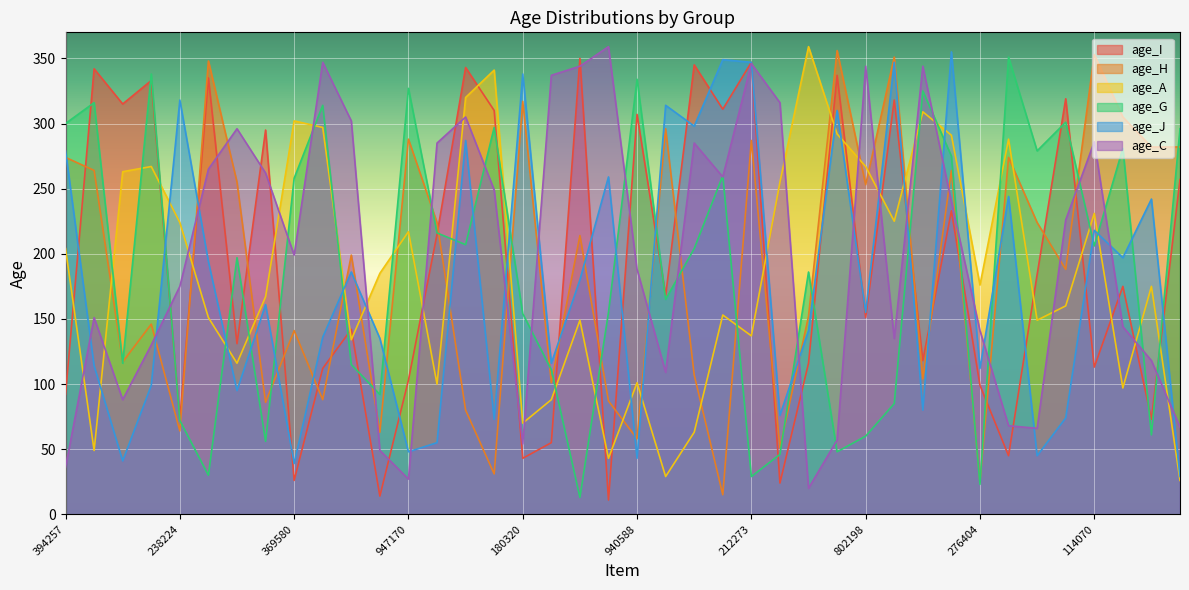

Which category has the lowest value across all series?

788501